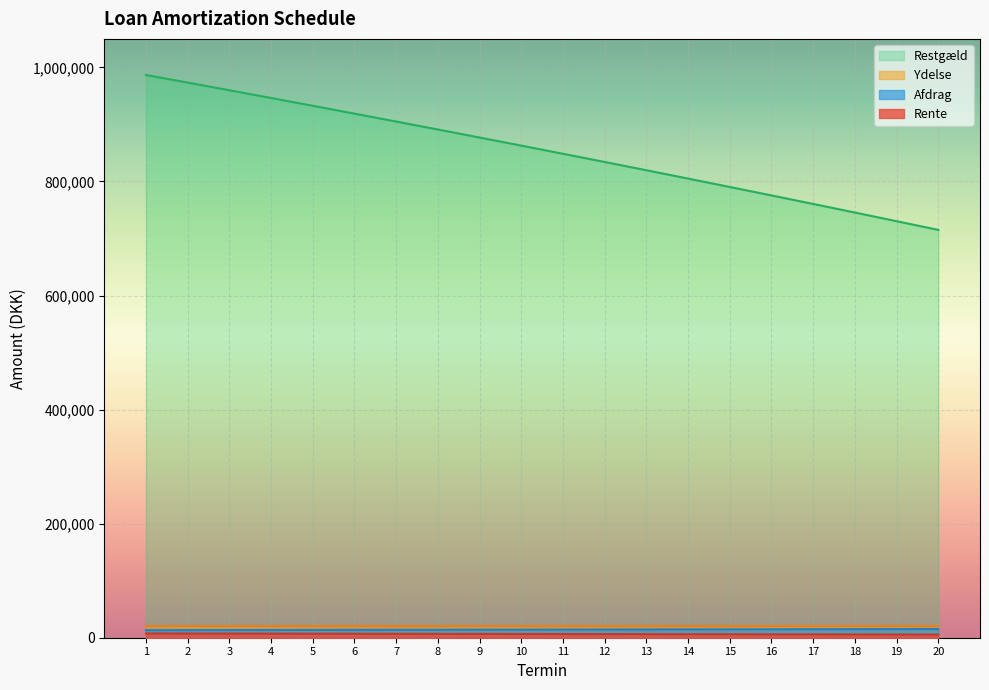

True or false: Restgæld and Afdrag intersect in this chart.

False